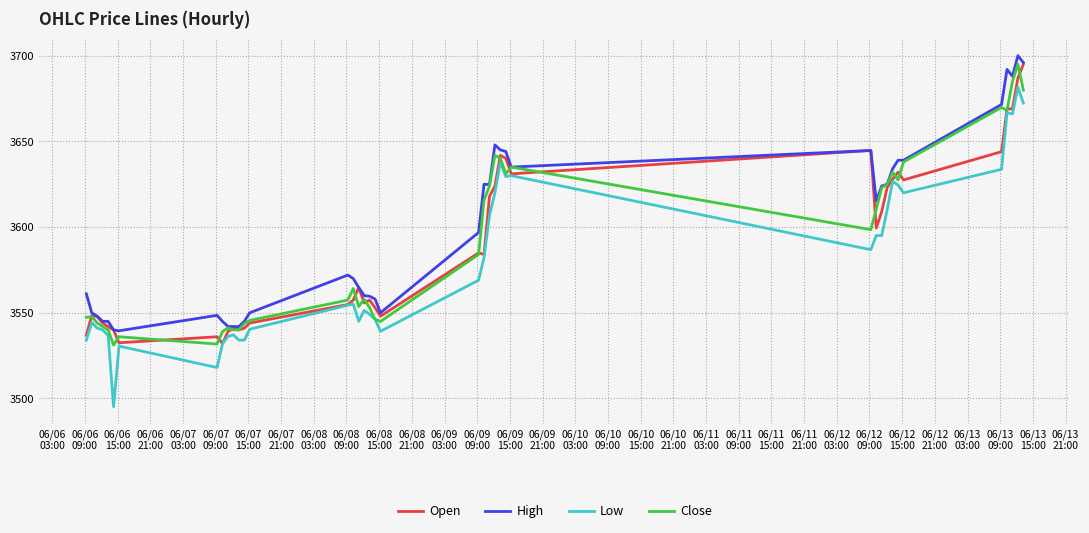

Which series has the largest total across all categories?

High